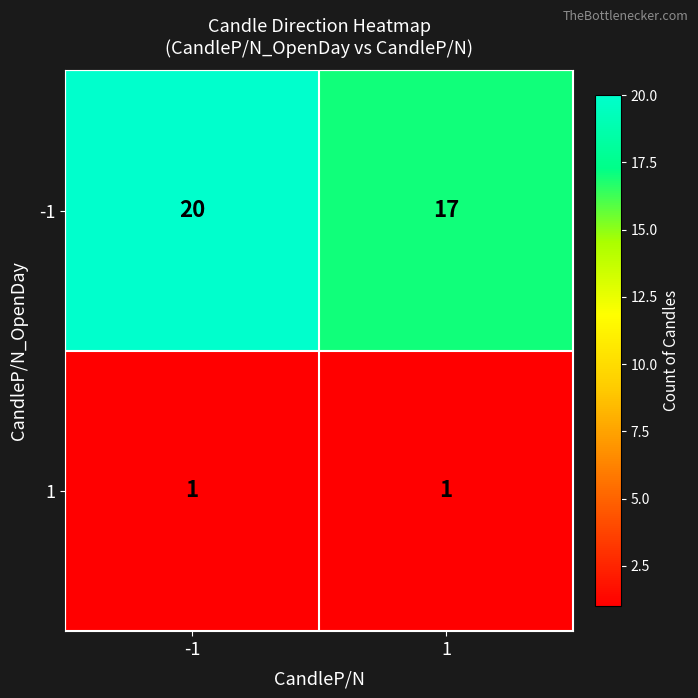

At which category is the sum across all series the highest?

-1